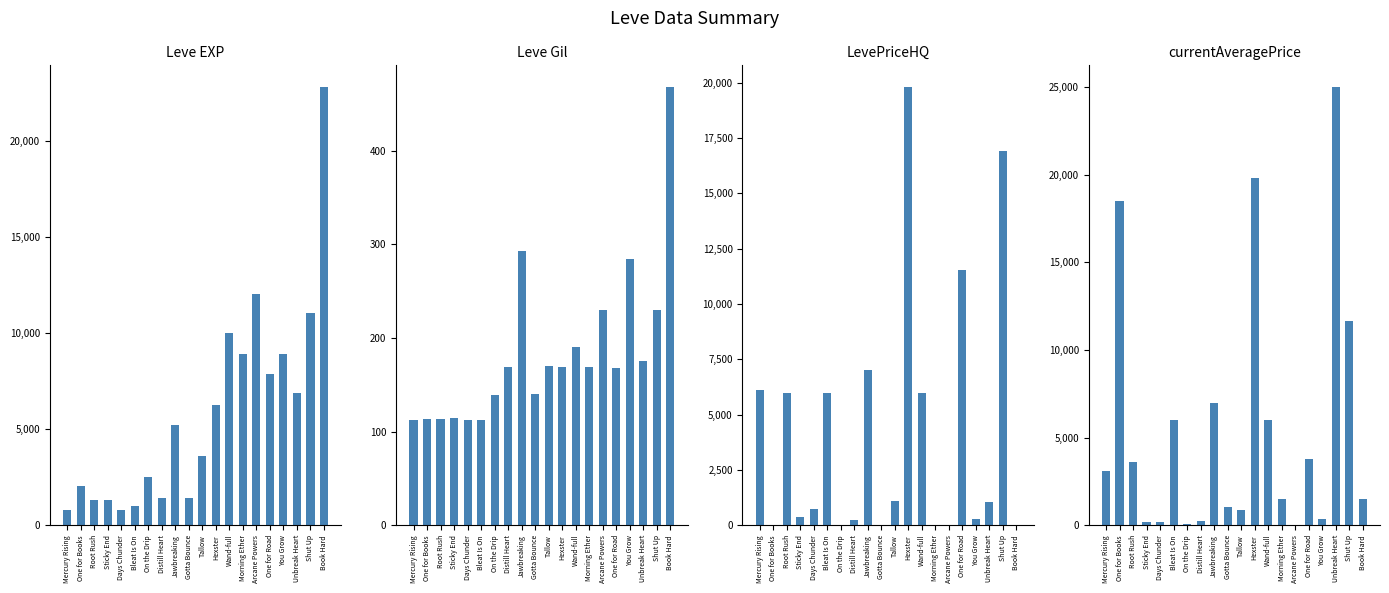

Reading right to left, what are all the values shown in this chart?

Leve EXP: 22790.0	11040.0	6880.0	8930.0	7880.0	12030.0	8930.0	9990.0	6280.0	3600.0	1420.0	5220.0	1420.0	2490.0	980.0	800.0	1330.0	1330.0	2040.0	800.0
Leve Gil: 468.0	230.0	175.0	284.0	168.0	230.0	169.0	191.0	169.0	170.0	140.0	293.0	169.0	139.0	112.0	112.0	115.0	114.0	114.0	113.0
LevePriceHQ: 0.0	16900.0	1062.1	299.0	11553.5	0.0	0.0	6000.0	19800.0	1080.3	0.0	7000.0	255.0	0.0	6000.0	750.0	376.4	5999.2	0.0	6101.0
currentAveragePrice: 1500.0	11666.7	25000.0	333.0	3767.3	0.0	1494.7	6000.0	19800.0	881.2	1065.5	7000.0	226.7	45.0	6000.0	181.7	201.8	3603.1	18511.0	3075.0